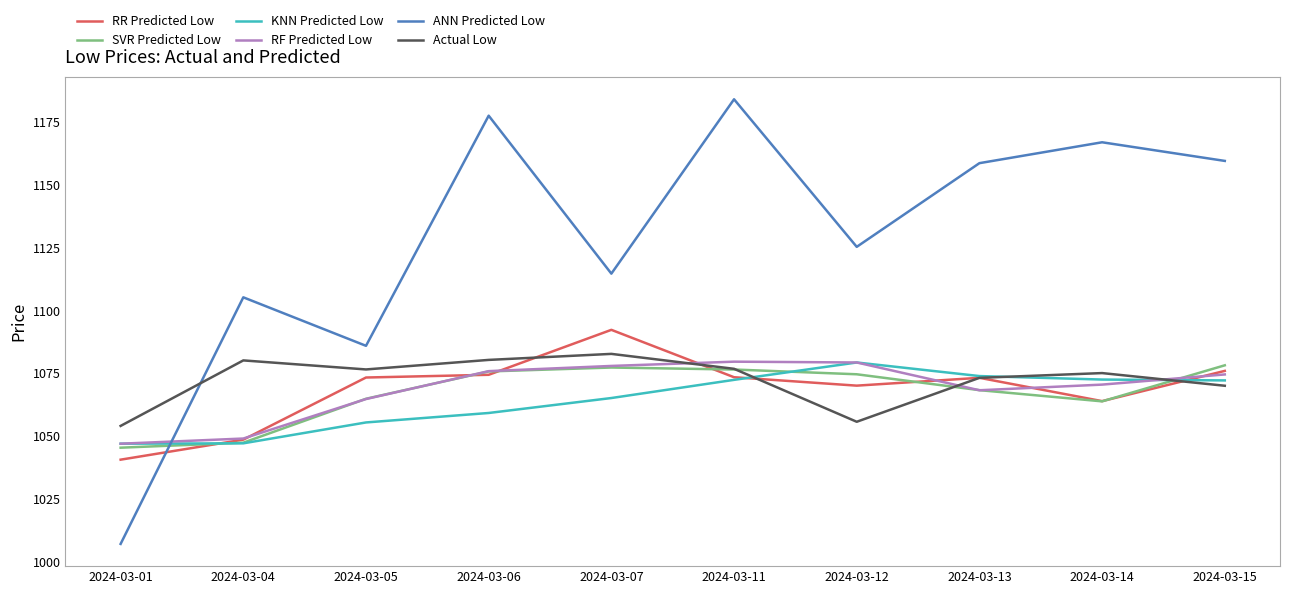

The KNN Predicted Low series shows 1072.3 at 2024-03-11. True or false?

True